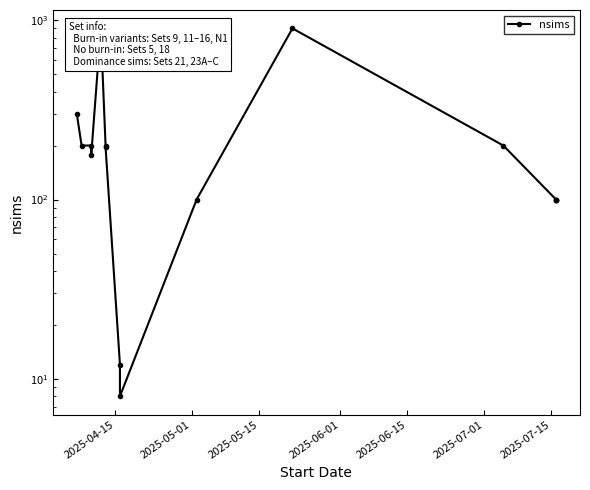

What is the difference between the maximum and minimum values?

892